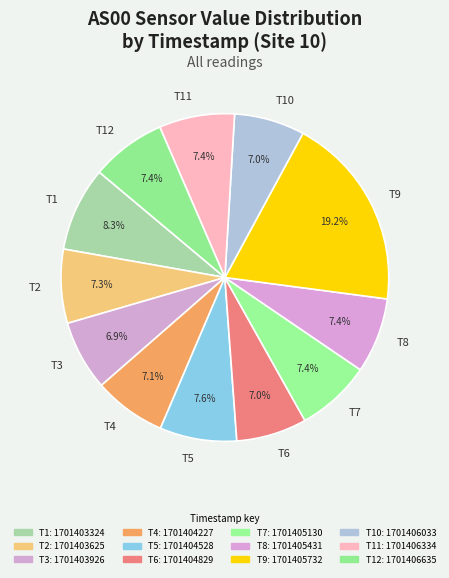

Which category has the biggest portion of the pie?

T9